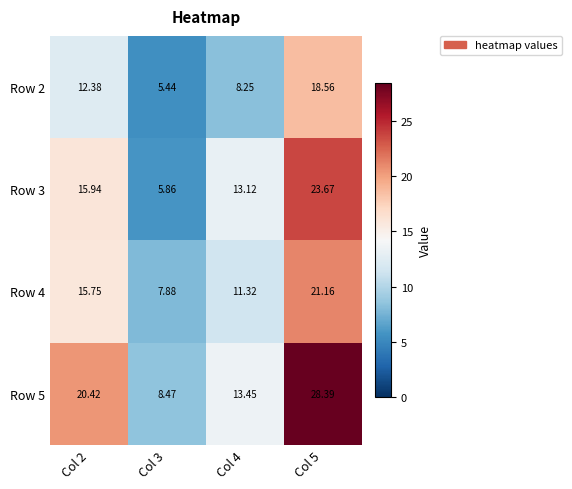

Is the value of Row 4 at Col 4 greater than the value of Row 5 at Col 5?

No